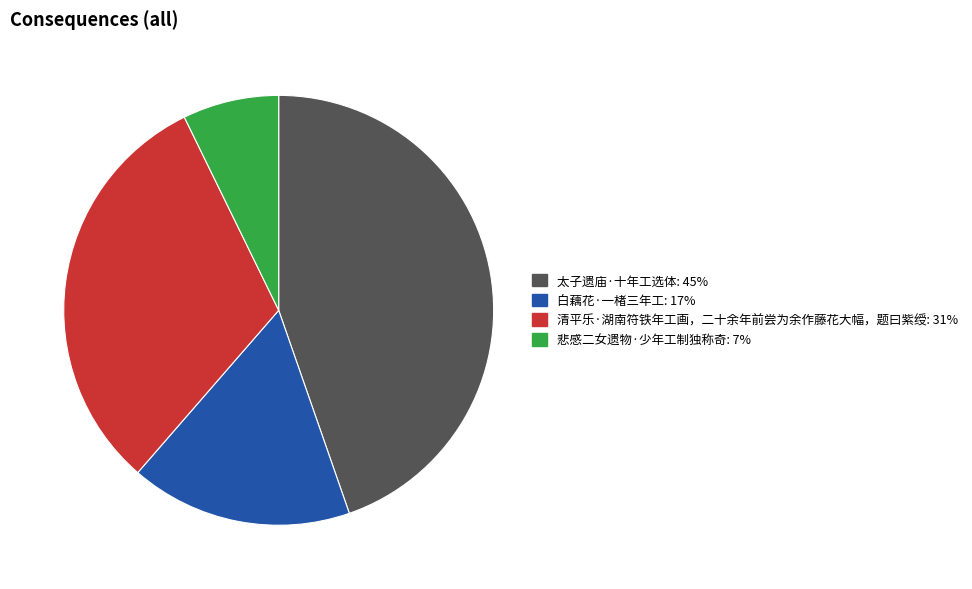

Is there a majority slice in this chart?

No